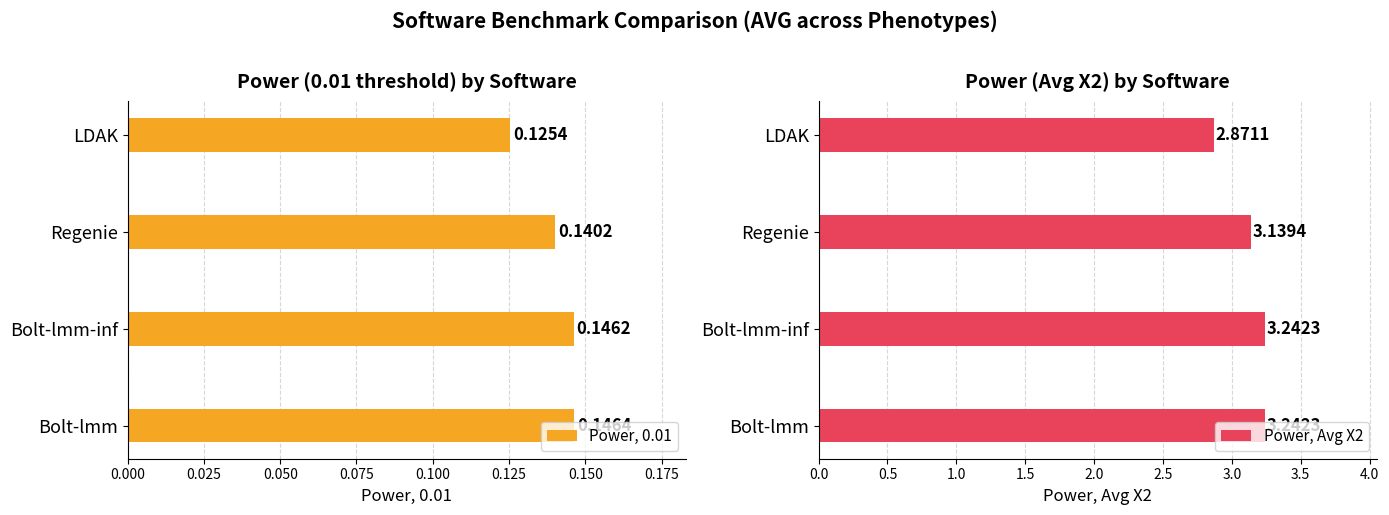

Rank the series by their average value, from highest to lowest.

Power, Avg X2, Power, 0.01